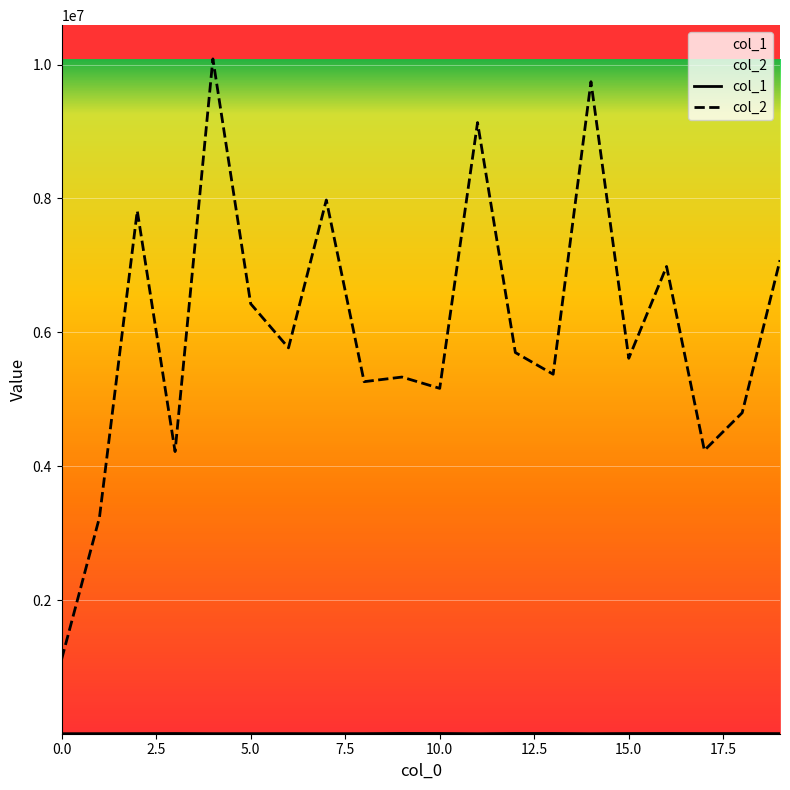

Between 13 and 15, which series saw the biggest shift?

col_2